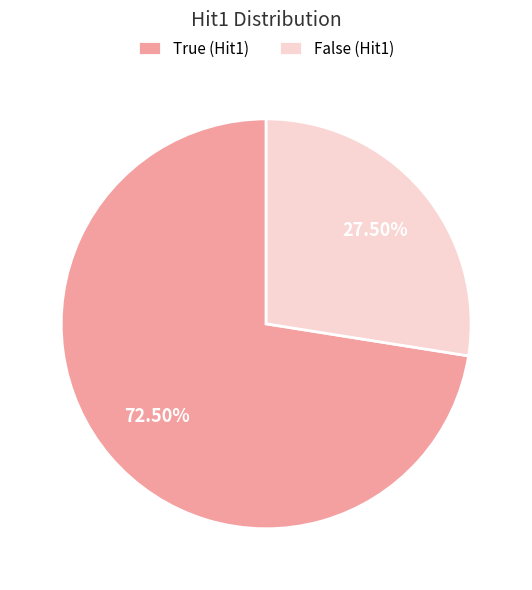

What portion of the pie excludes False?

72.5%